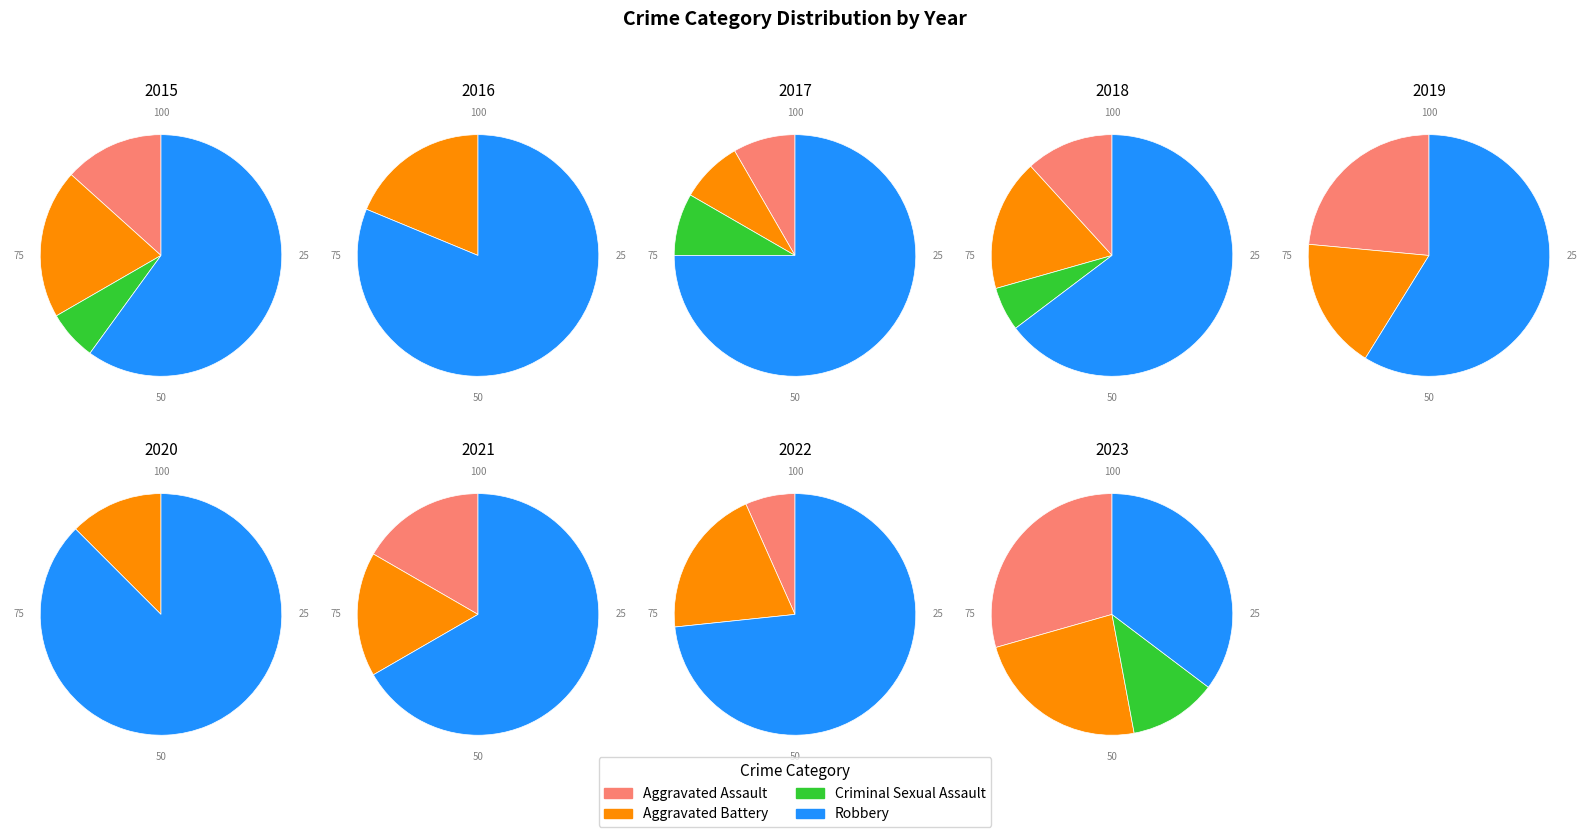

Does any single category account for the majority?

No